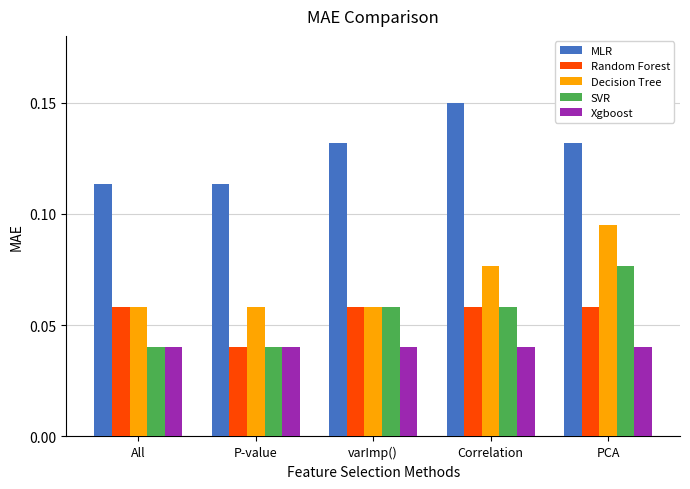

Does the chart contain stacked bars?

No